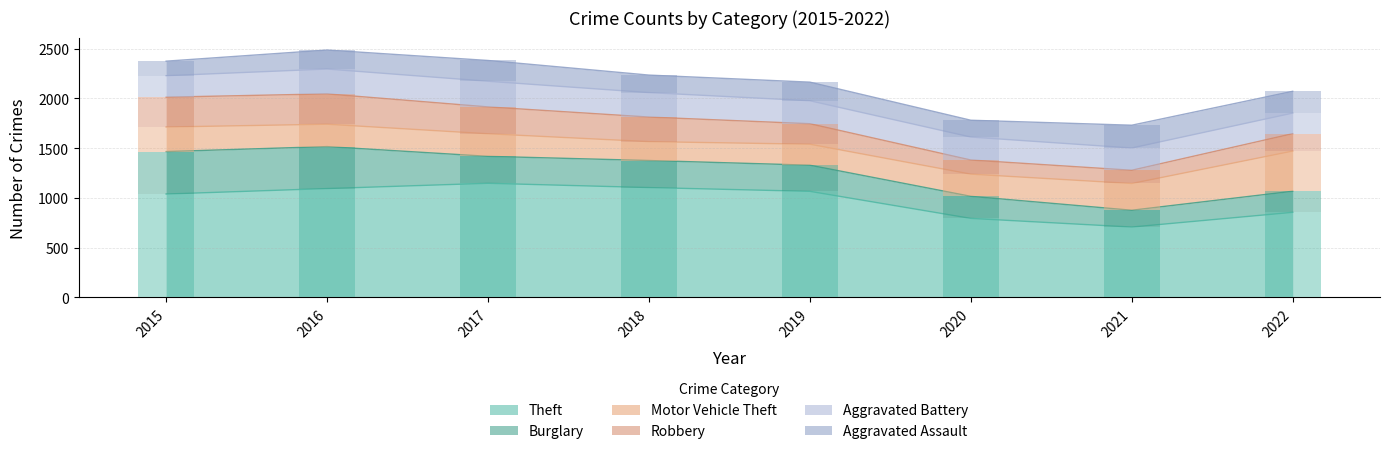

Which has a higher value, 2017 or 2015?

2017